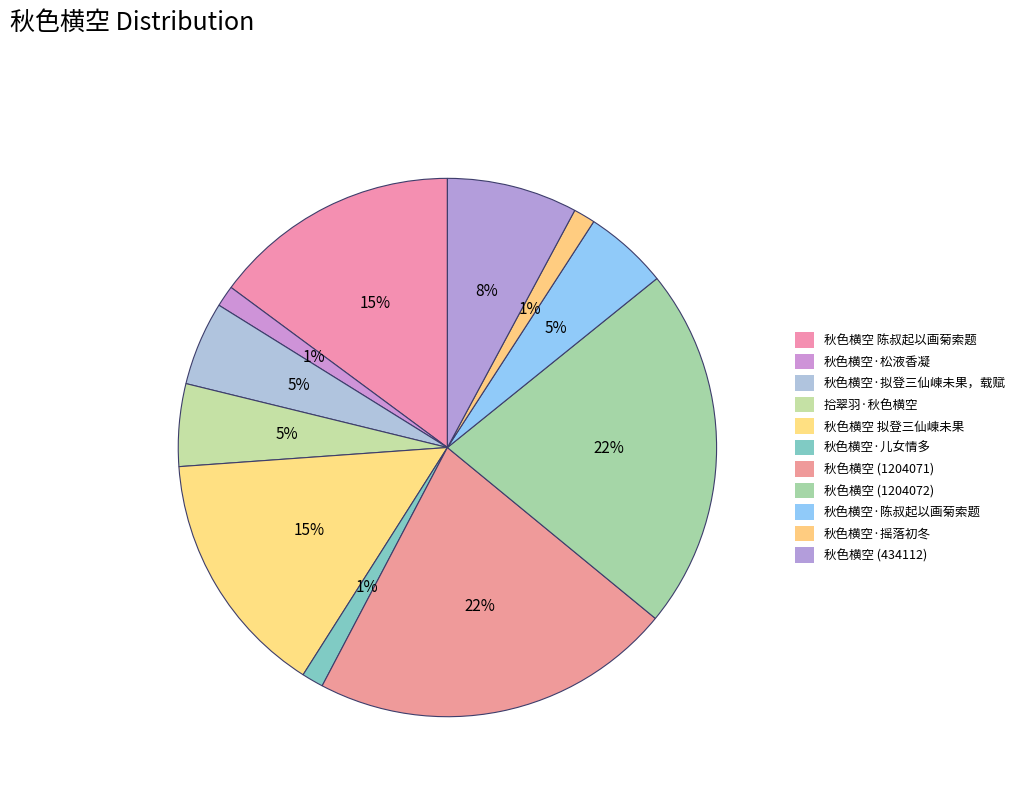

Is there any slice that represents more than half of the pie?

No